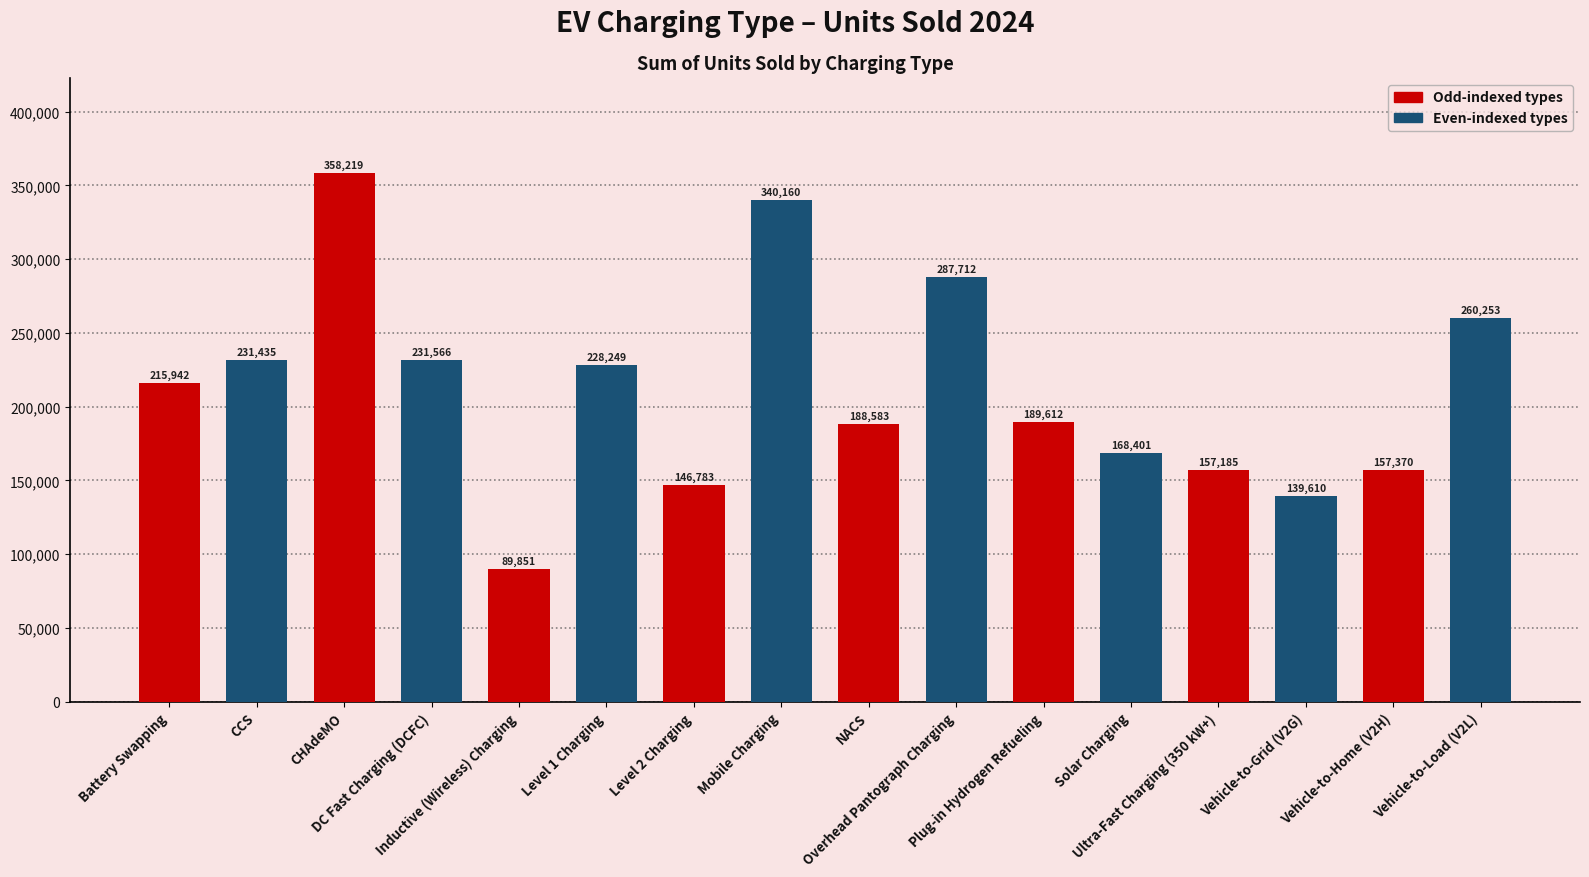

Between Level 2 Charging and Plug-in Hydrogen Refueling, which is larger?

Plug-in Hydrogen Refueling